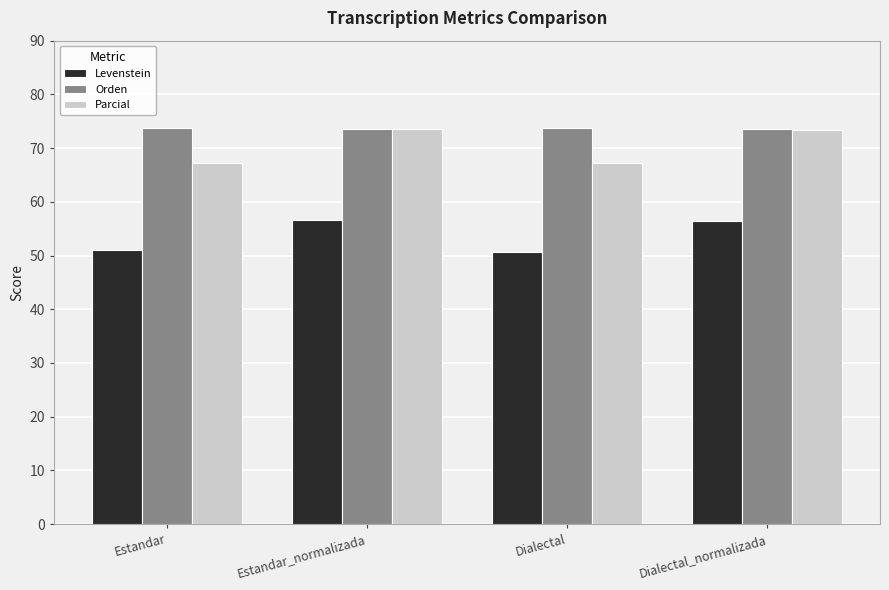

What is the average value of the Orden series?

73.6